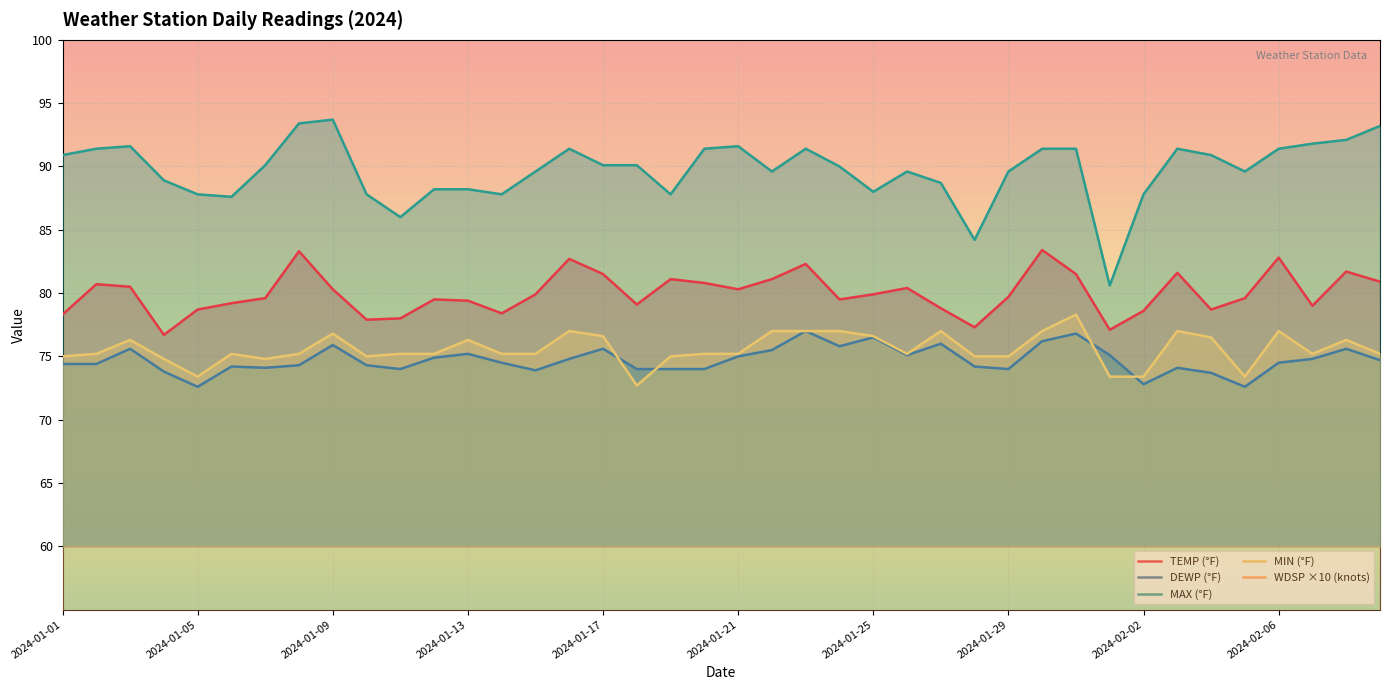

What is the label of the 3rd point from the right?

2024-02-07